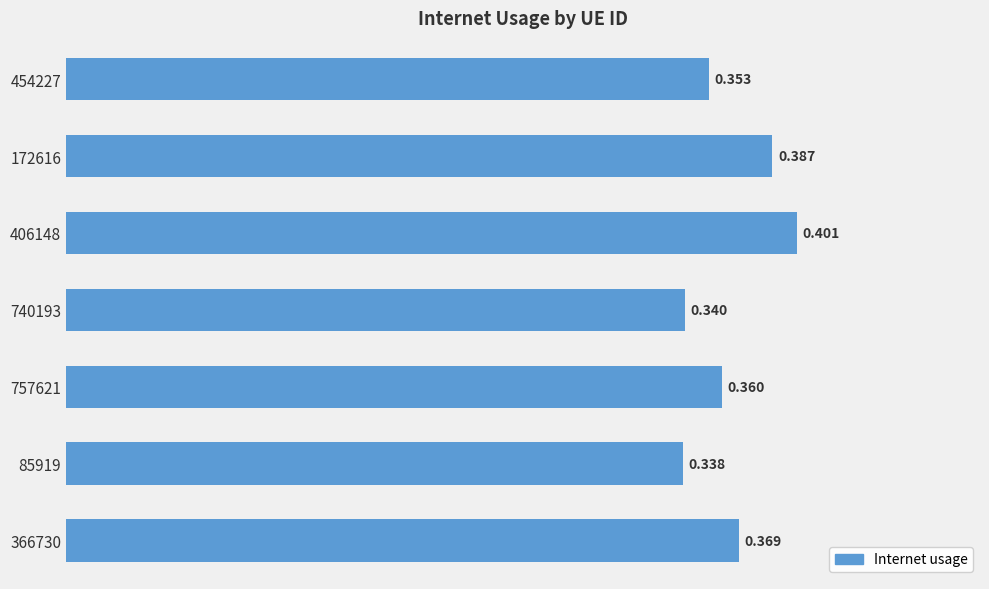

List the labels in order of value, smallest first.

85919, 740193, 454227, 757621, 366730, 172616, 406148